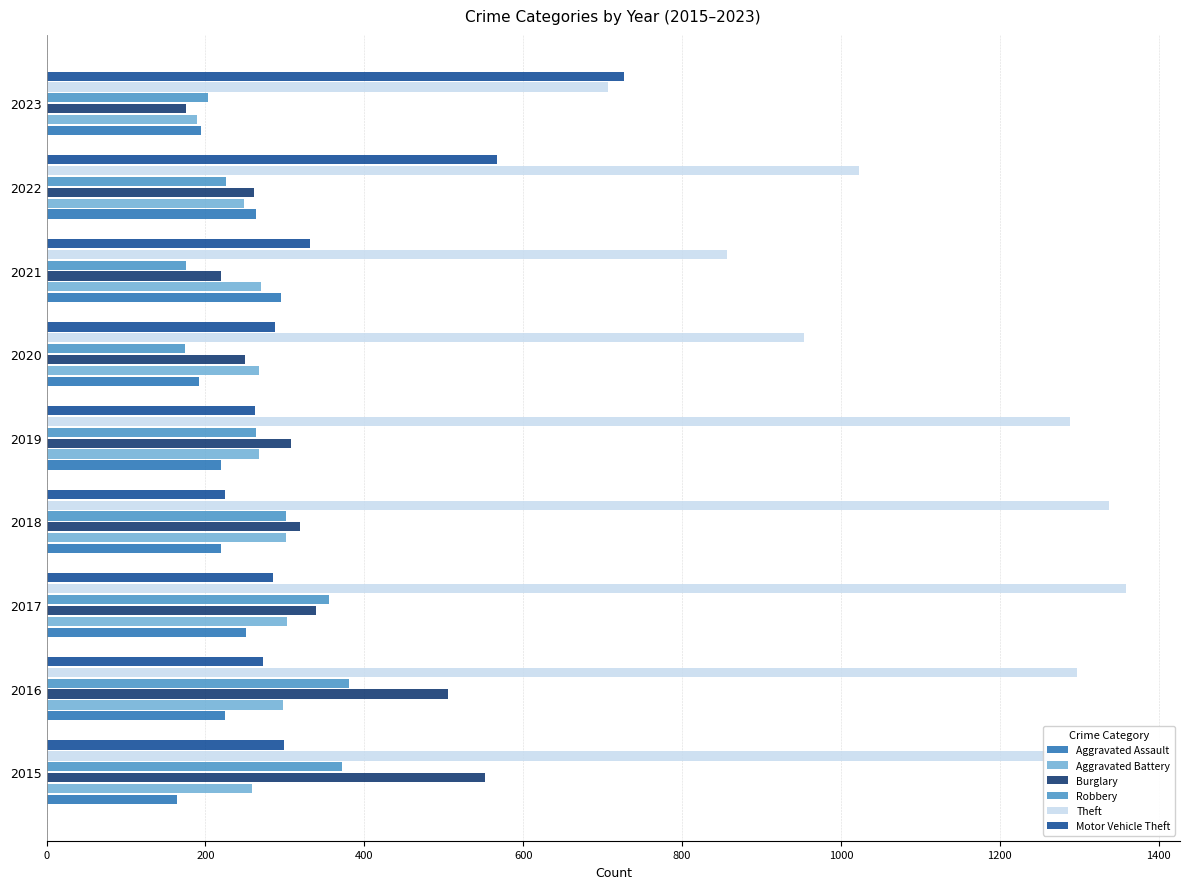

True or false: Motor Vehicle Theft has a value of 225 at 2018.

True